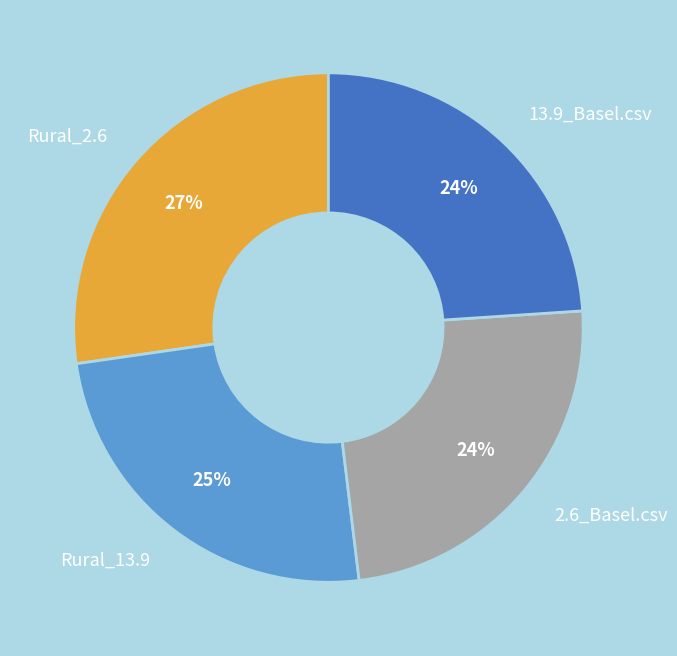

To the nearest percent, what is the difference between the largest and smallest slice percentages?

3%